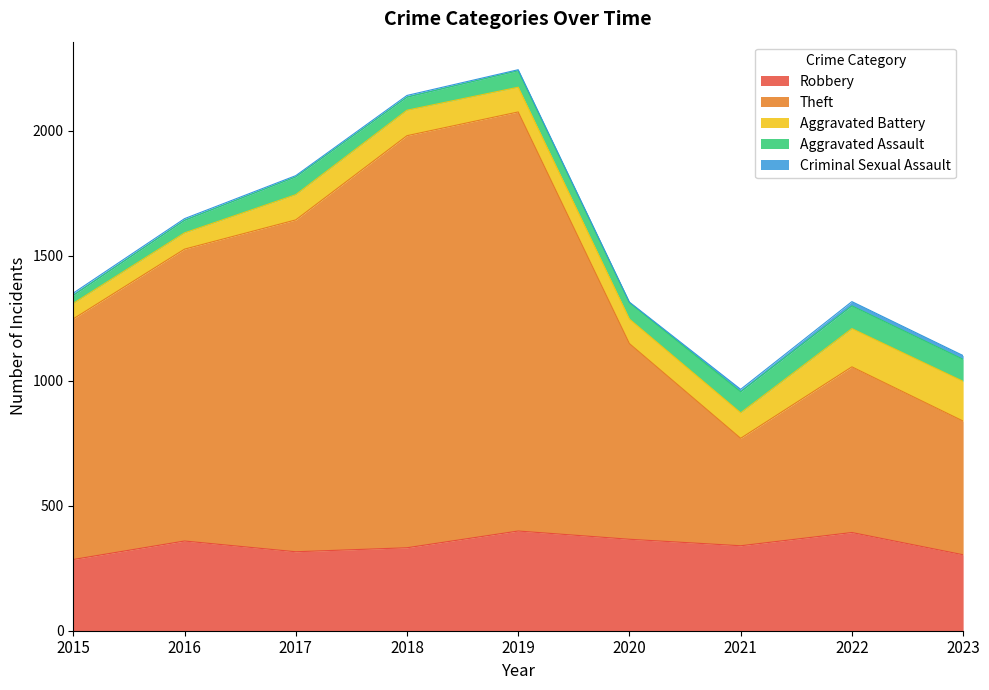

Which series has the widest spread of values?

Theft